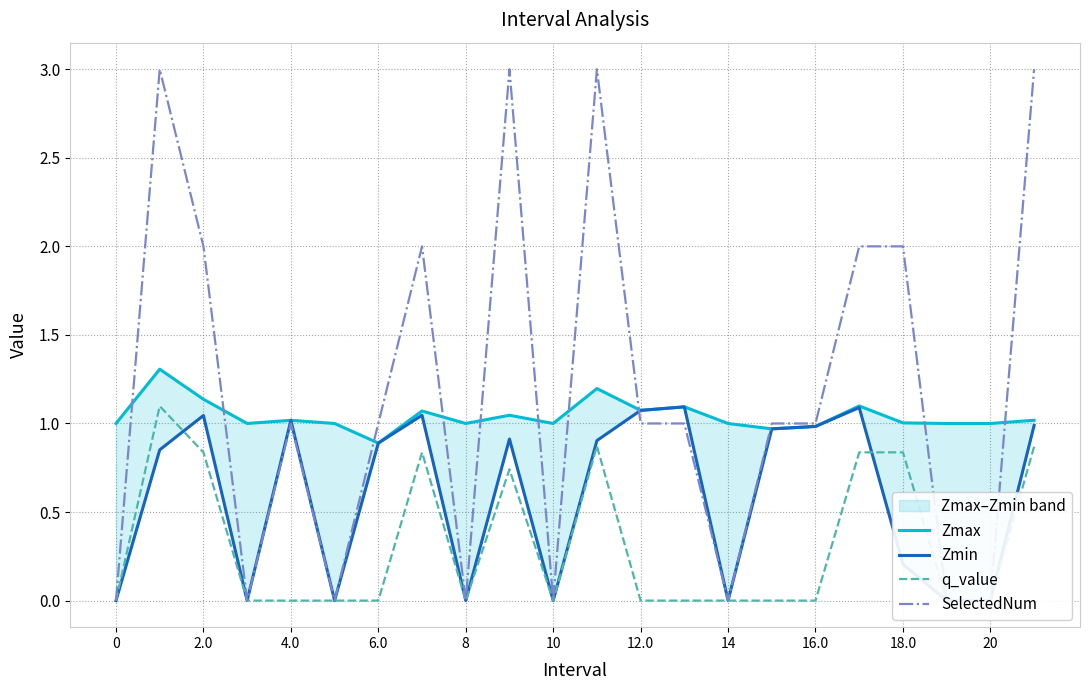

What is the sum of the Zmax values at 16.0 and 2.0?

2.1